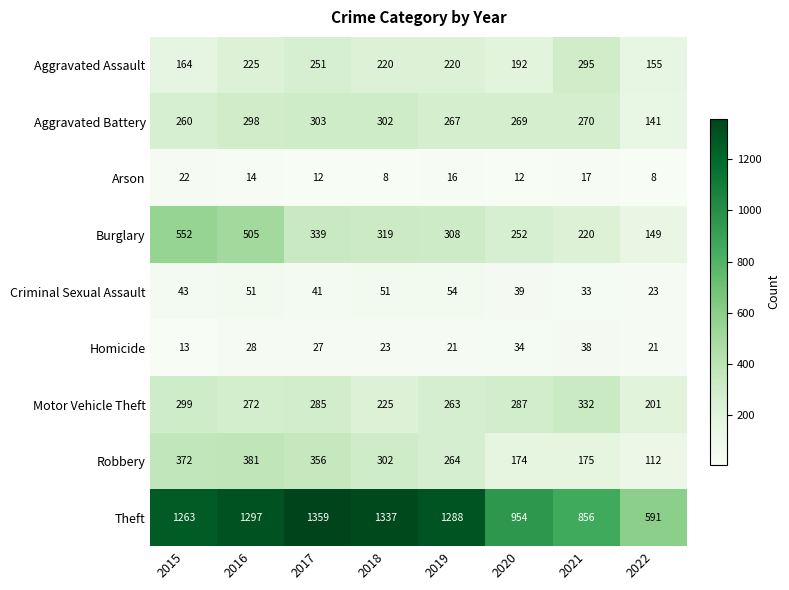

How many data points does each series have?

8